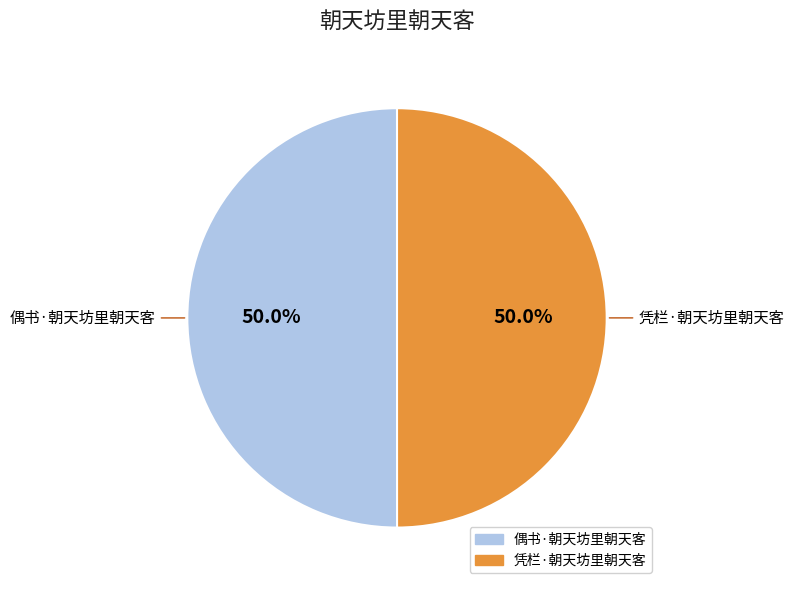

What is the ratio of the value at 凭栏·朝天坊里朝天客 to the value at 偶书·朝天坊里朝天客?

1.0